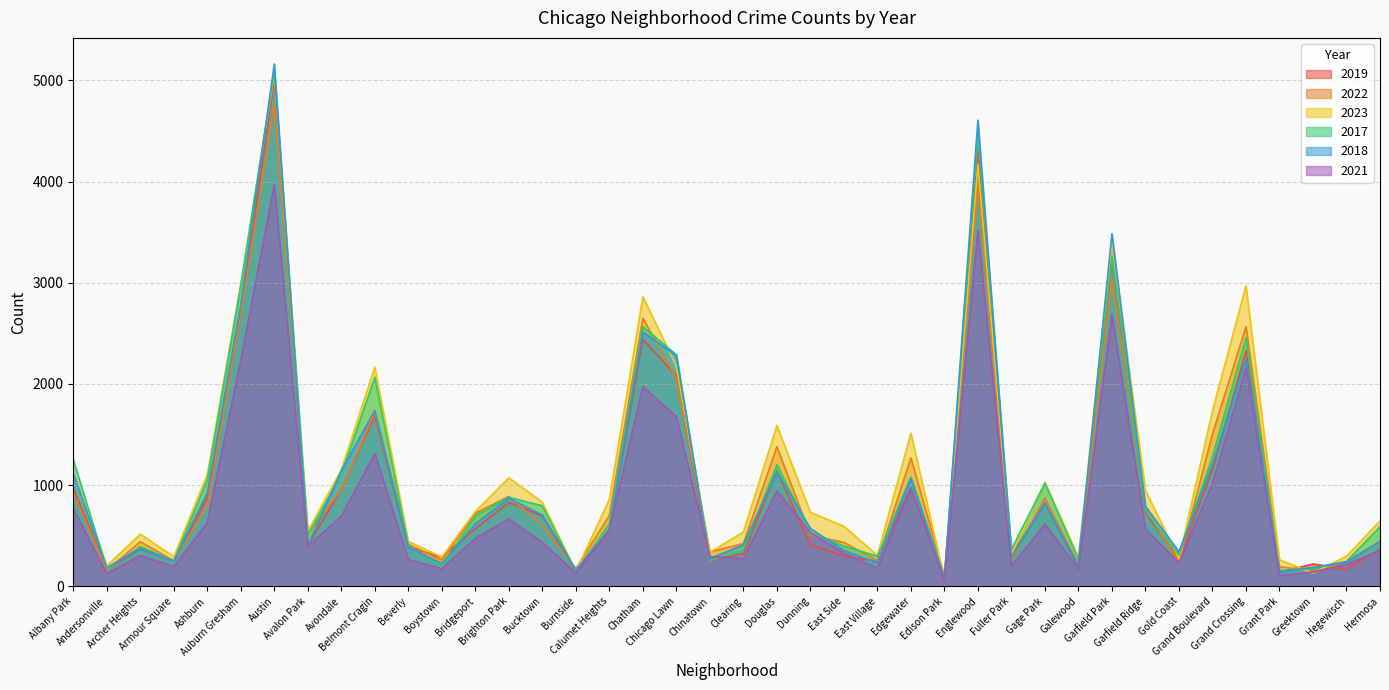

Where is the first local minimum for 2022?

Andersonville